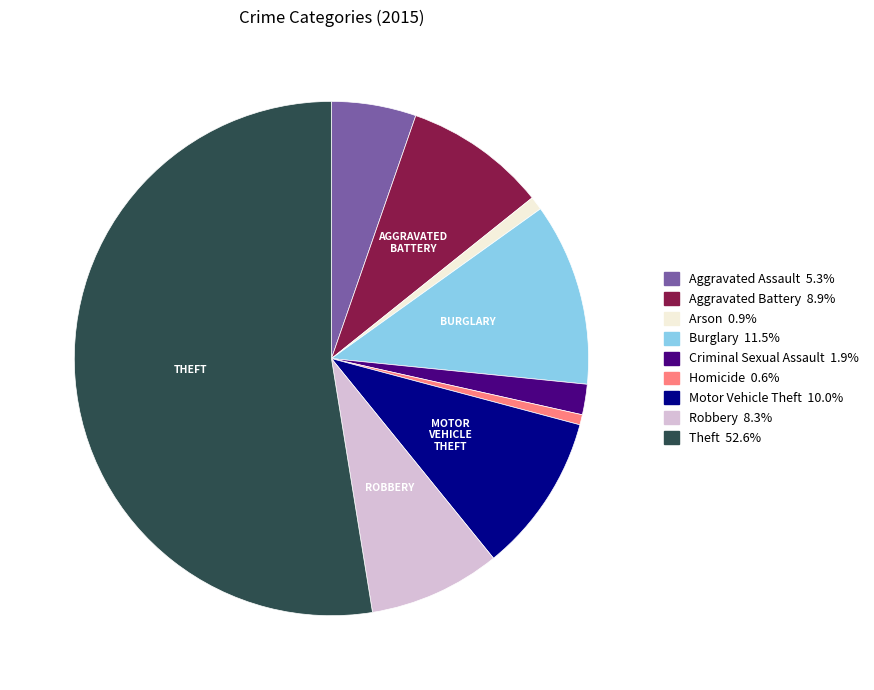

Is there any slice that represents more than half of the pie?

Yes